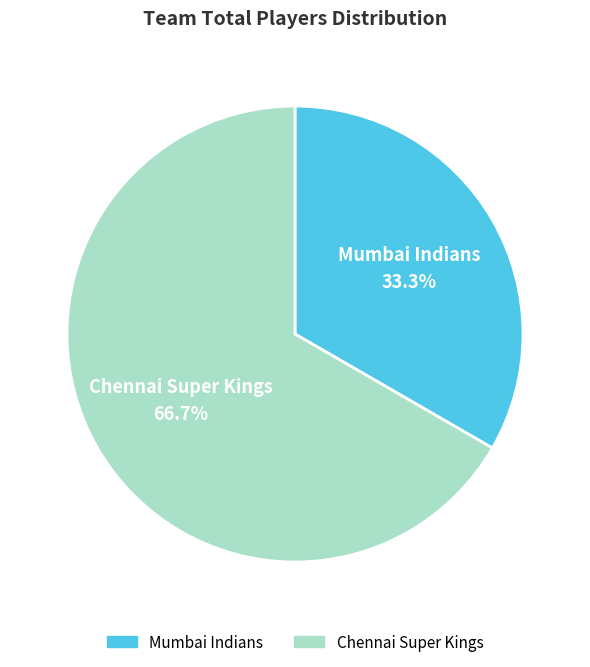

Is Mumbai Indians the majority of the pie?

No